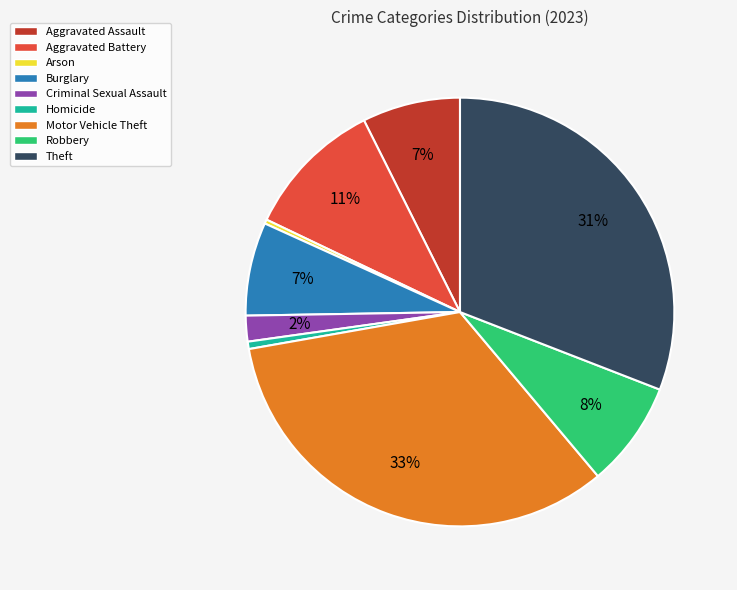

Count the number of slices in the pie.

9